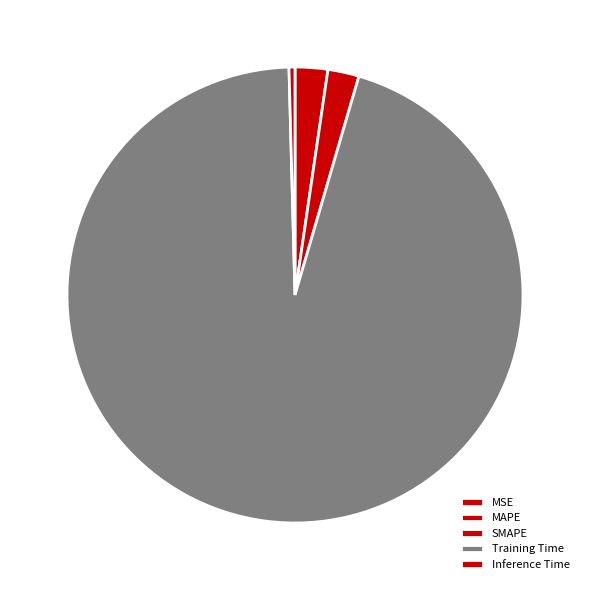

What is the change in value from MSE to SMAPE?

+0.1